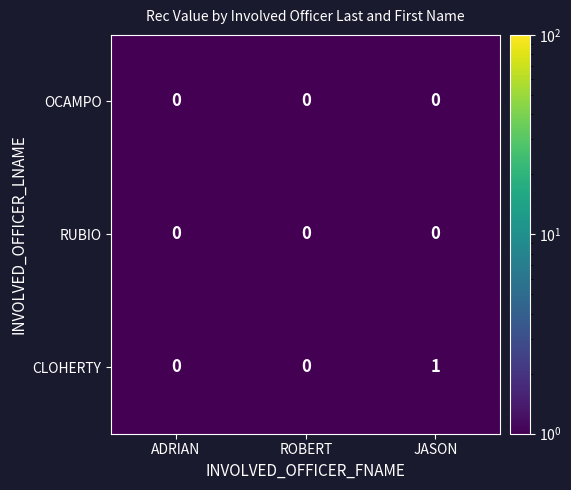

Which series has the widest spread of values?

CLOHERTY